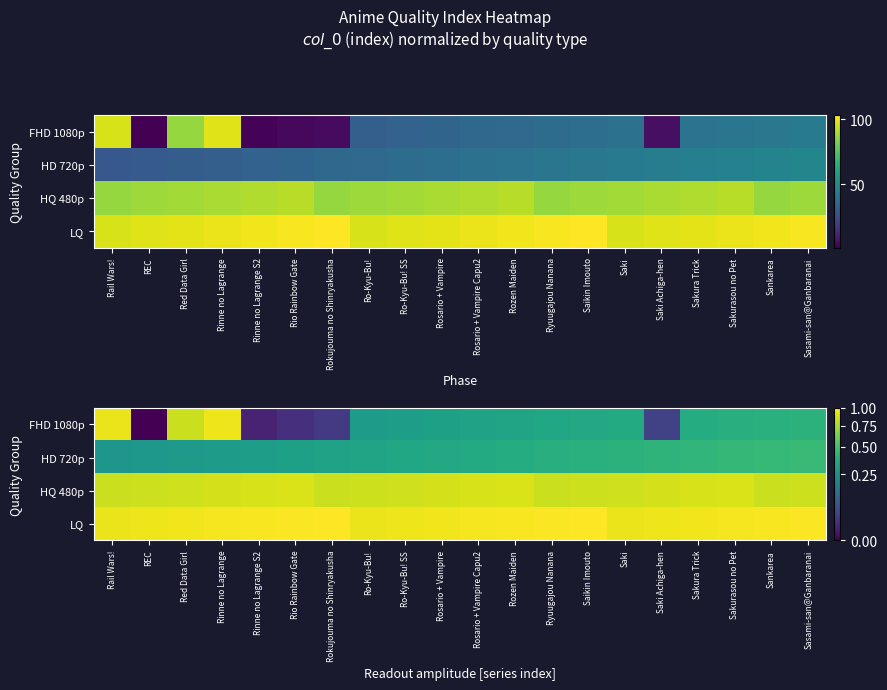

What is the greatest value displayed?

1.0